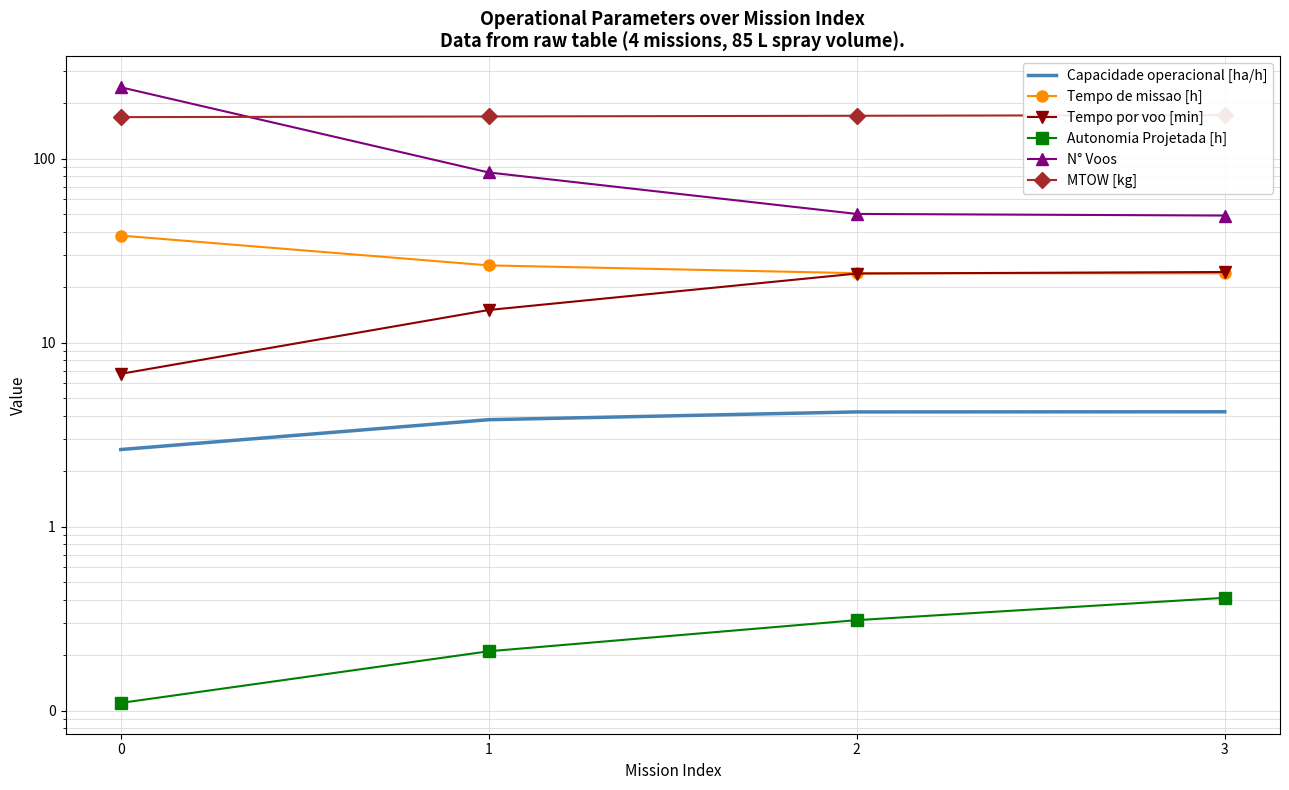

Which series changed the most between 0 and 2?

N° Voos